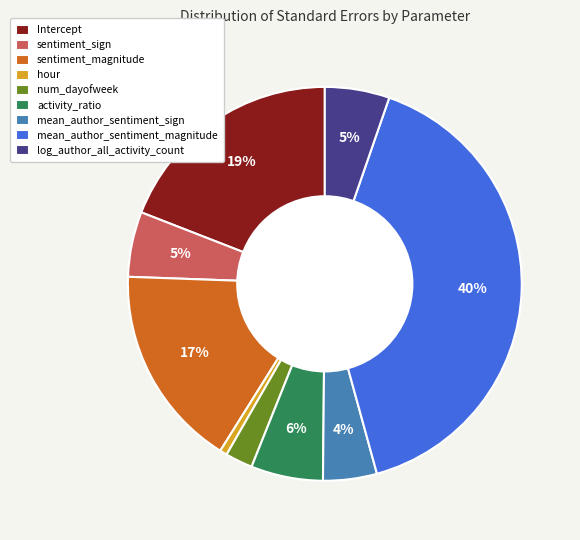

Which slice is the smallest?

hour